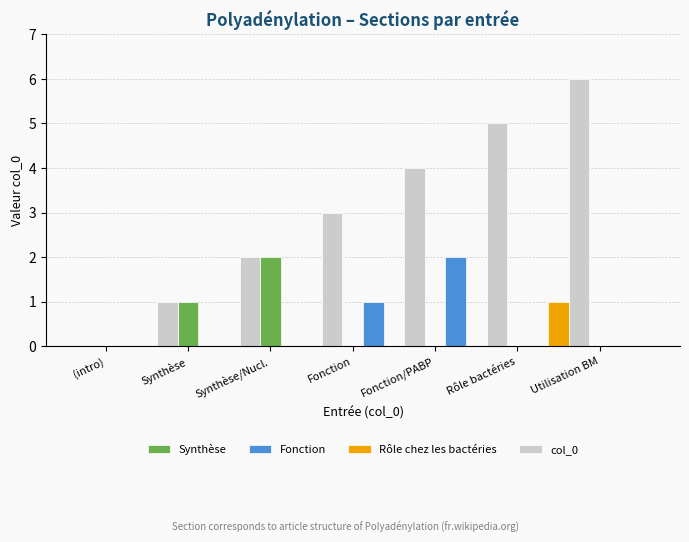

Count the Synthèse values in the range 0 to 1.

6